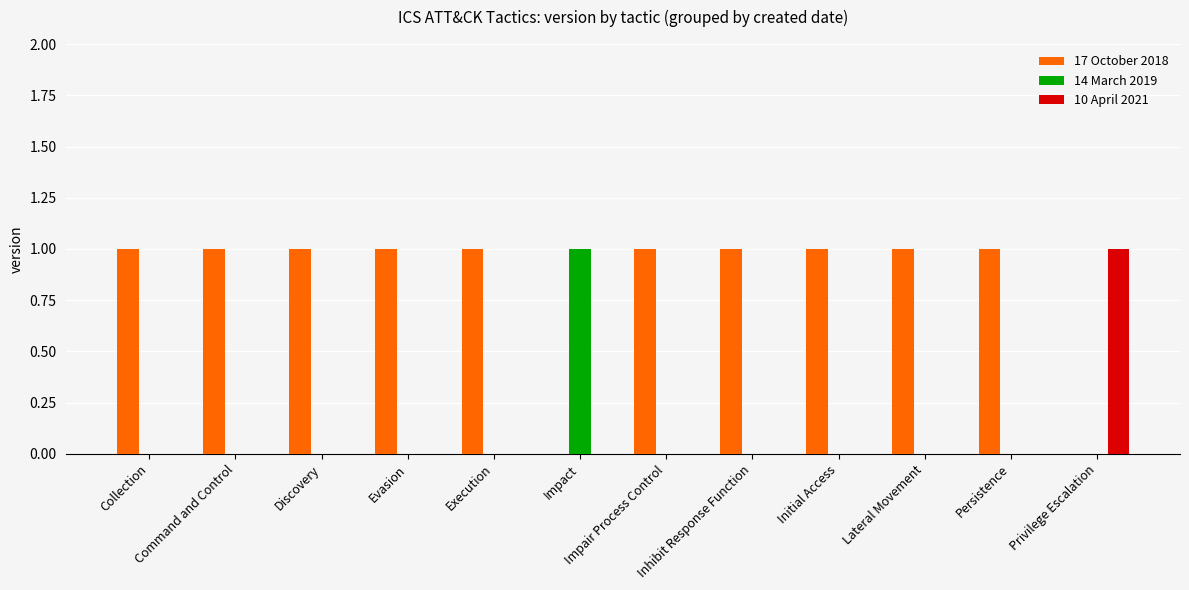

Count the number of categories in the chart.

12